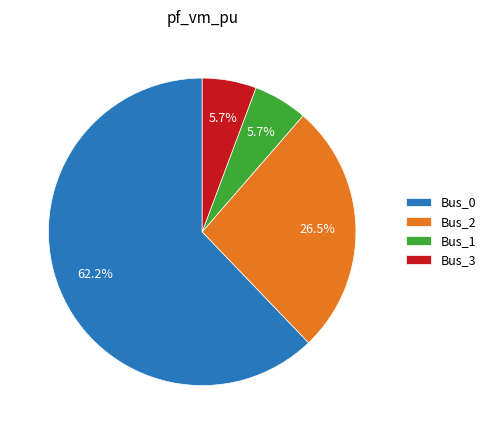

Which slice is the largest?

Bus_0